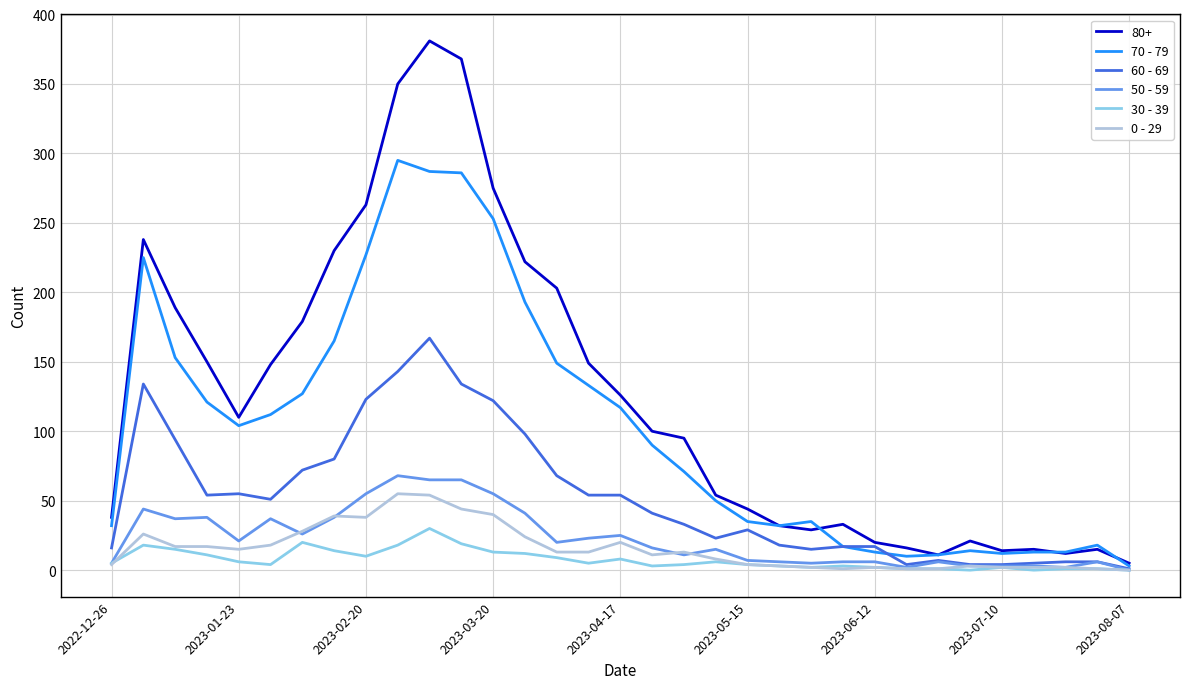

What is the greatest value displayed?

381